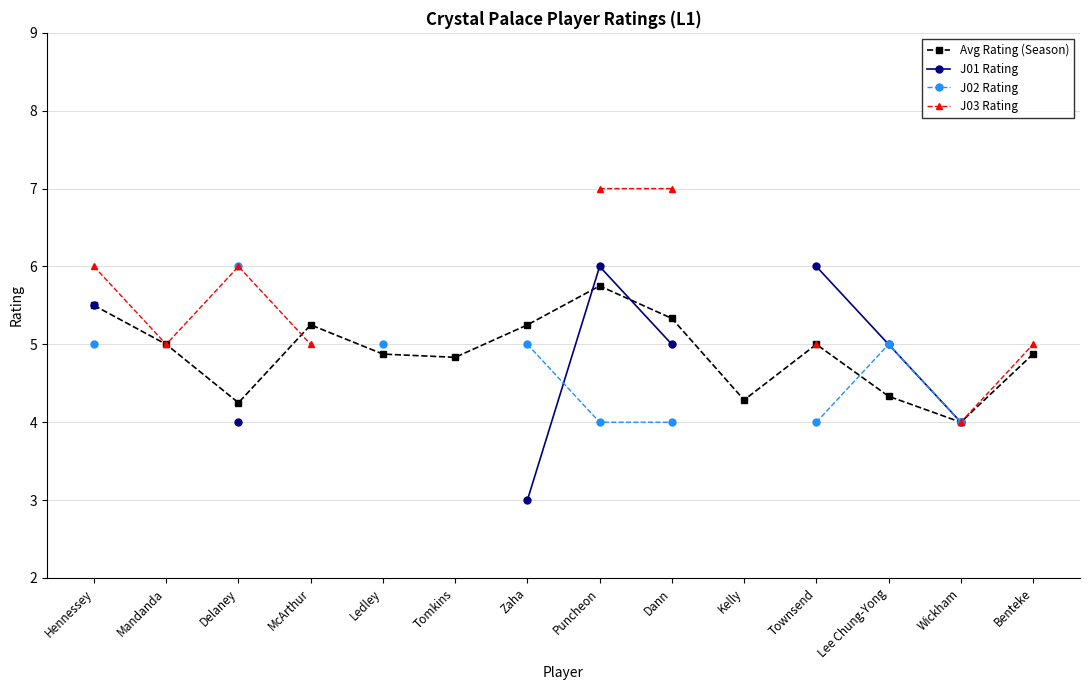

What is the difference between the second highest and second lowest values in the J02 Rating series?

1.0